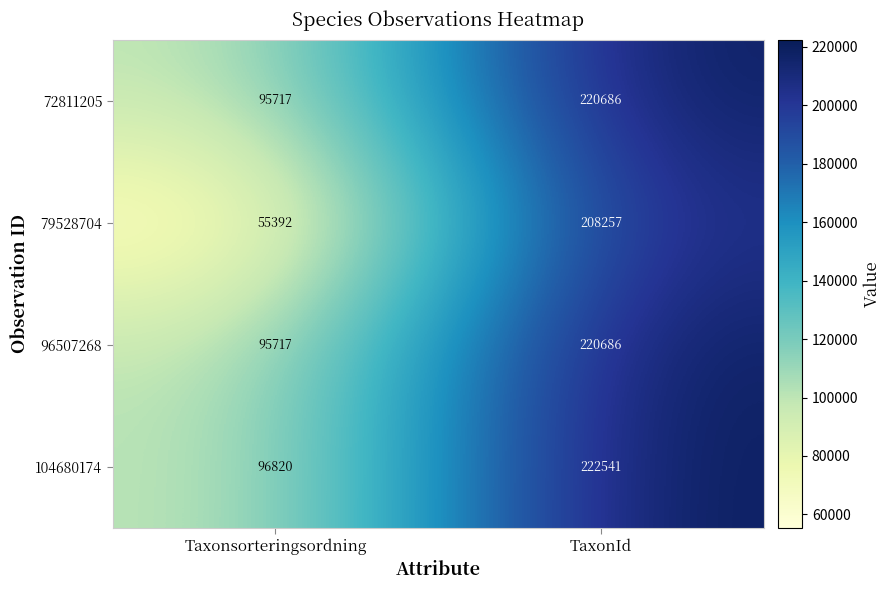

How many series are shown in this chart?

4